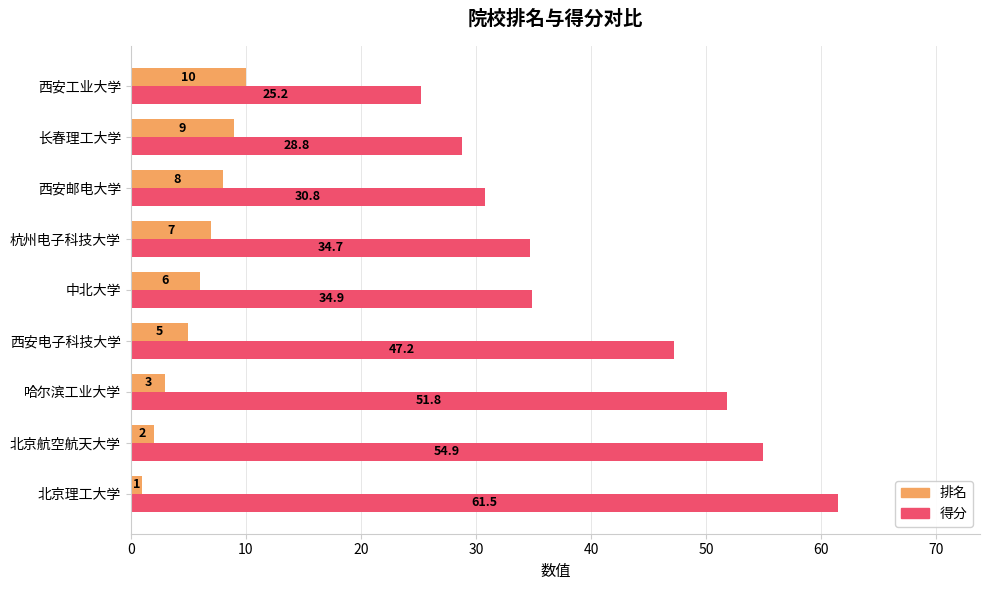

Is the value of 得分 at 北京航空航天大学 greater than the value of 排名 at 中北大学?

Yes